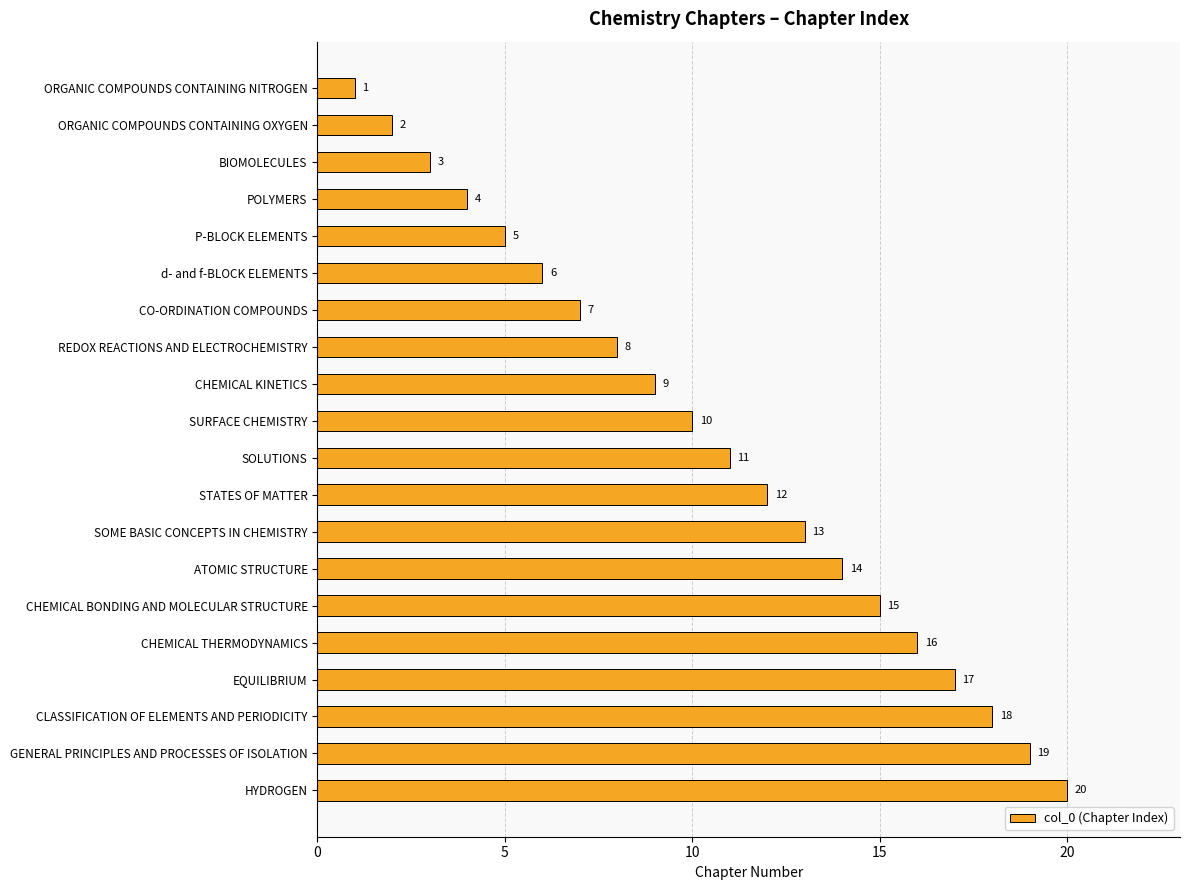

Rank the categories by value from highest to lowest.

HYDROGEN, GENERAL PRINCIPLES AND PROCESSES OF ISOLATION, CLASSIFICATION OF ELEMENTS AND PERIODICITY, EQUILIBRIUM, CHEMICAL THERMODYNAMICS, CHEMICAL BONDING AND MOLECULAR STRUCTURE, ATOMIC STRUCTURE, SOME BASIC CONCEPTS IN CHEMISTRY, STATES OF MATTER, SOLUTIONS, SURFACE CHEMISTRY, CHEMICAL KINETICS, REDOX REACTIONS AND ELECTROCHEMISTRY, CO-ORDINATION COMPOUNDS, d- and f-BLOCK ELEMENTS, P-BLOCK ELEMENTS, POLYMERS, BIOMOLECULES, ORGANIC COMPOUNDS CONTAINING OXYGEN, ORGANIC COMPOUNDS CONTAINING NITROGEN